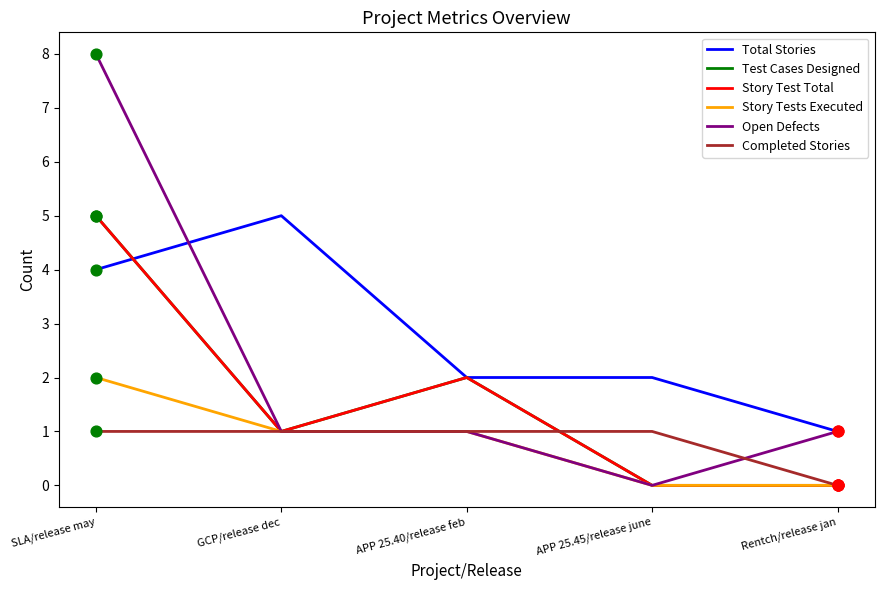

Is this an area chart (filled region under the line)?

No